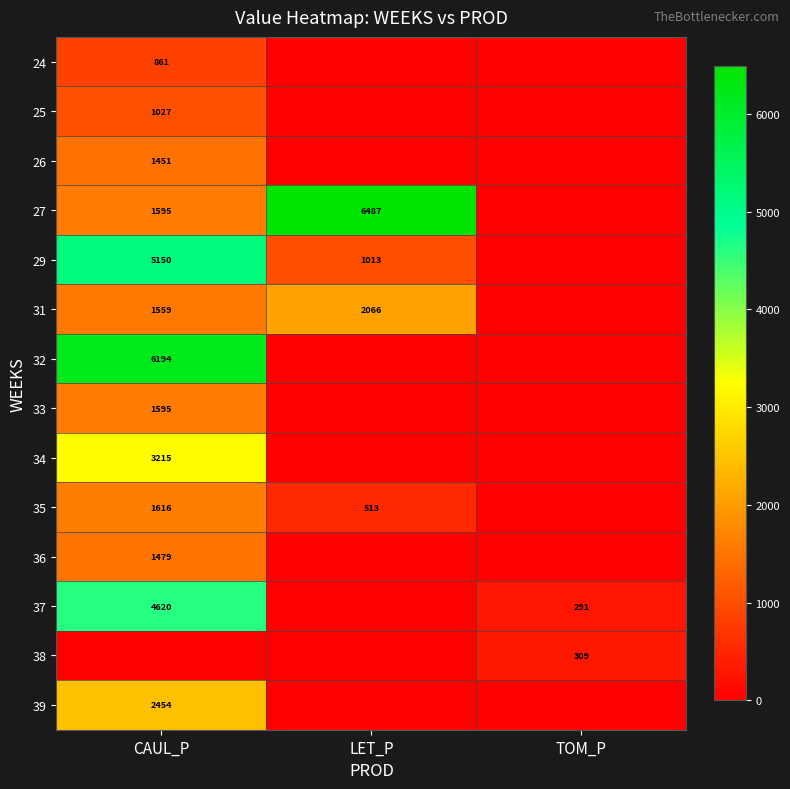

The value of 36 at CAUL_P is 1479. True or false?

True